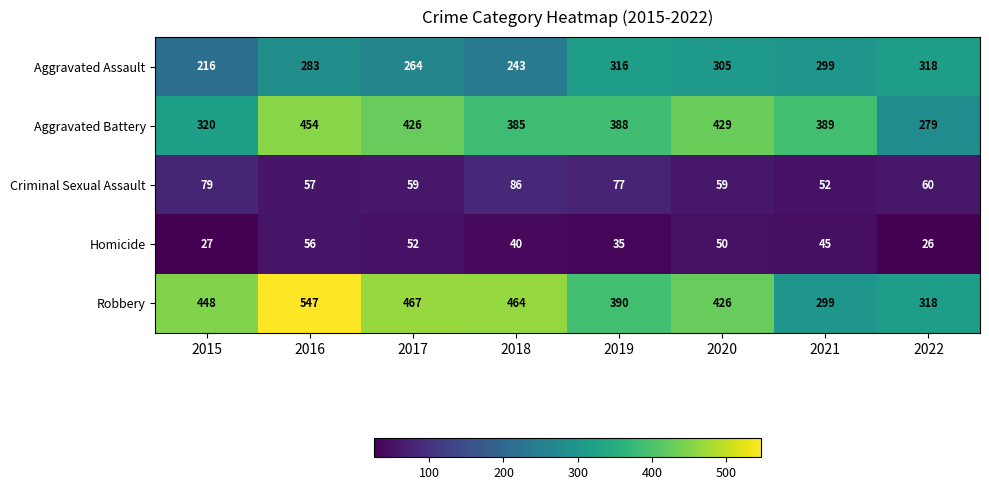

Which series changed the most between 2018 and 2020?

Aggravated Assault